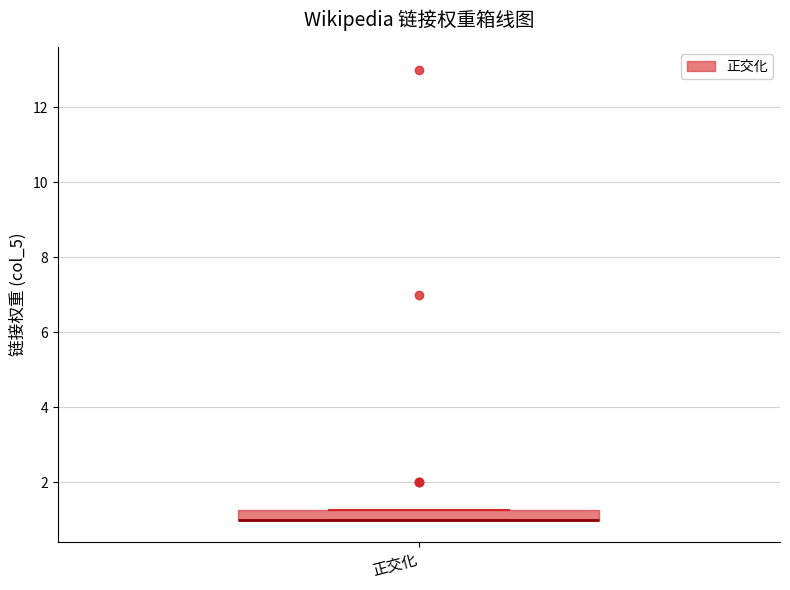

Where is the upper edge of the box for 正交化 on the y-axis? The values are not printed on the chart, so give them approximately, as read against the axis.

1.2